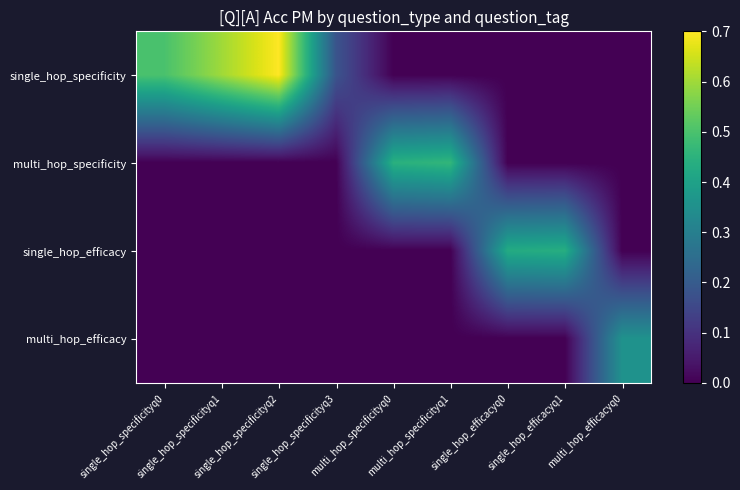

Count the number of data series in this chart.

4